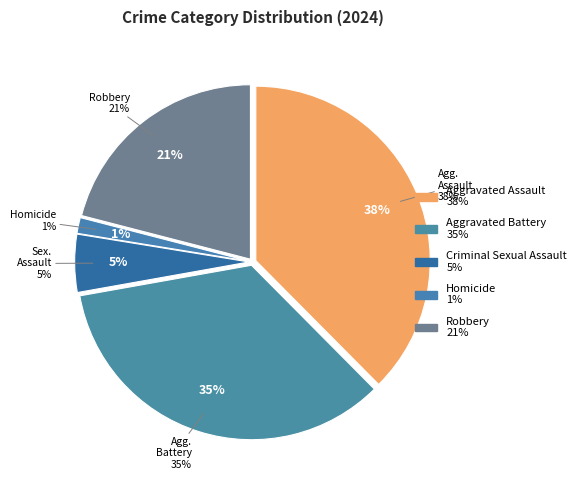

Is Robbery the majority of the pie?

No